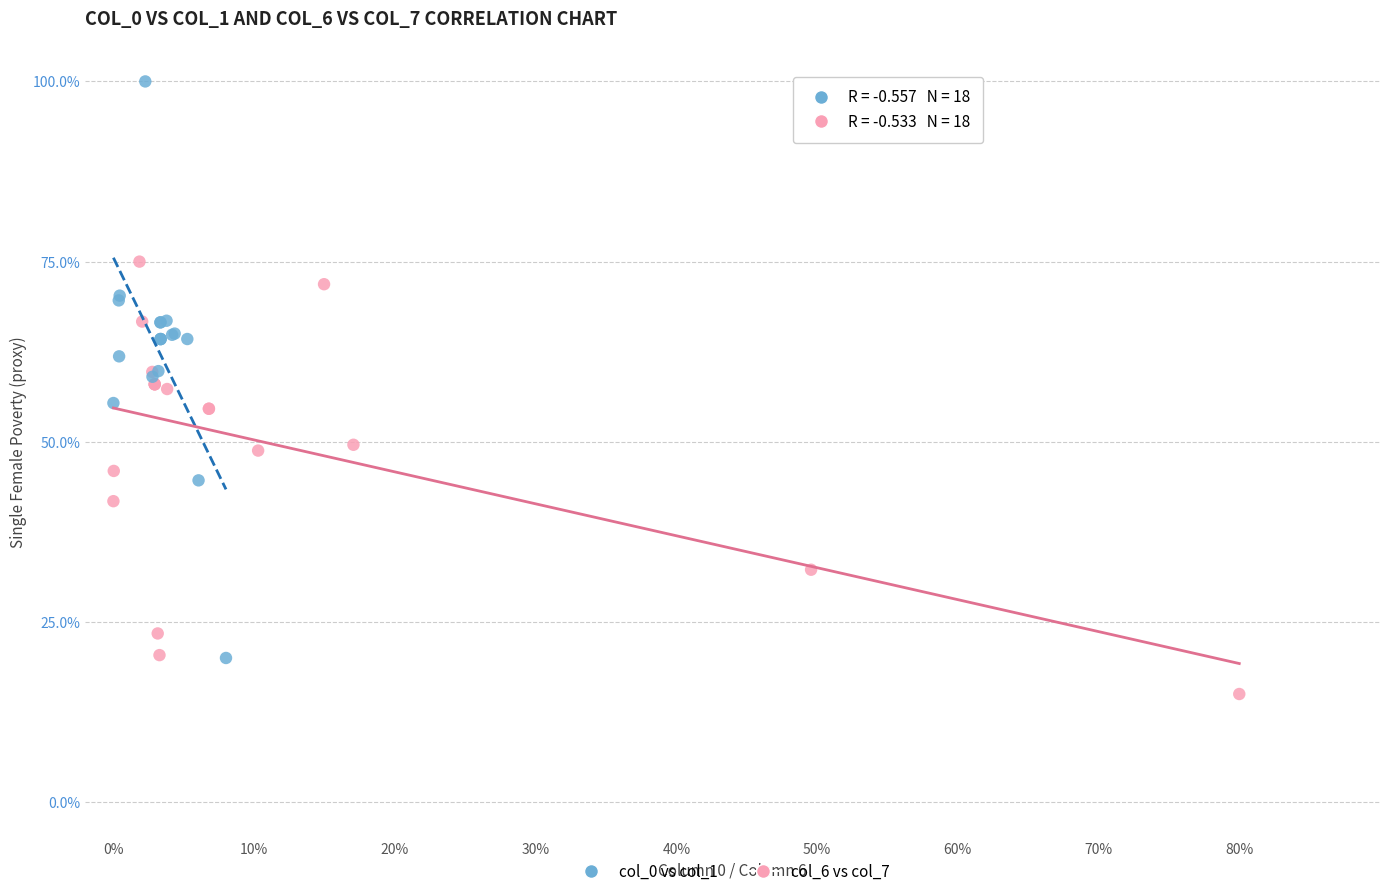

Which series reaches the minimum Y coordinate?

col_6 vs col_7